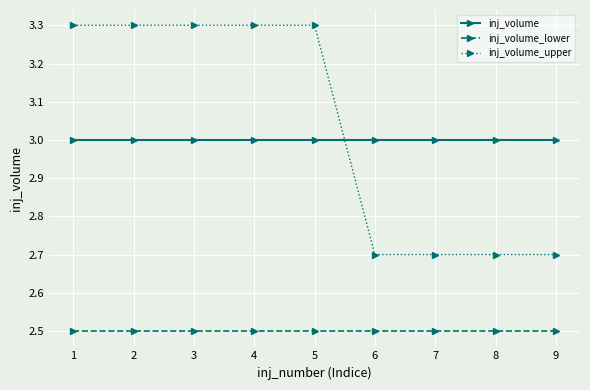

What is the maximum value shown in the chart?

3.3